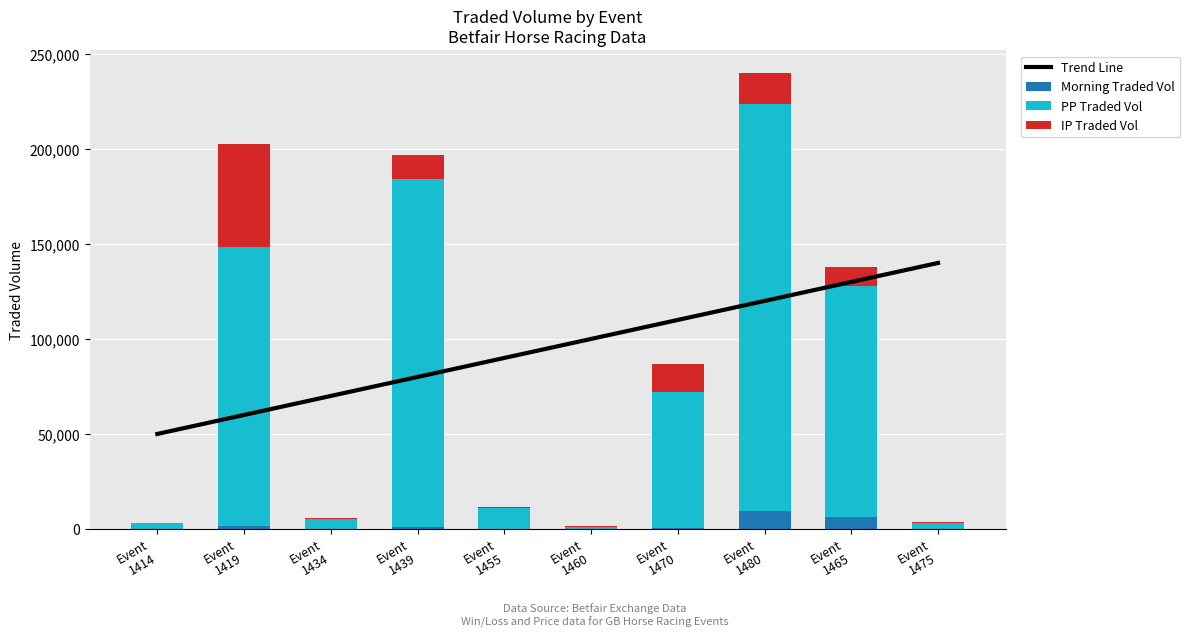

What is the minimum value shown in the chart?

16.6